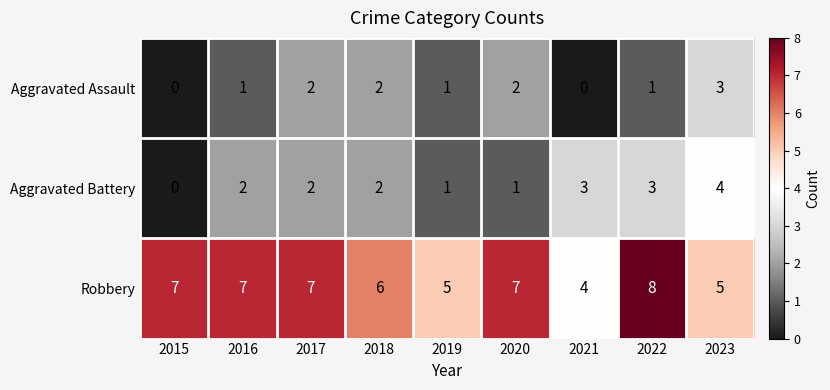

At how many categories does at least one series exceed 1?

9